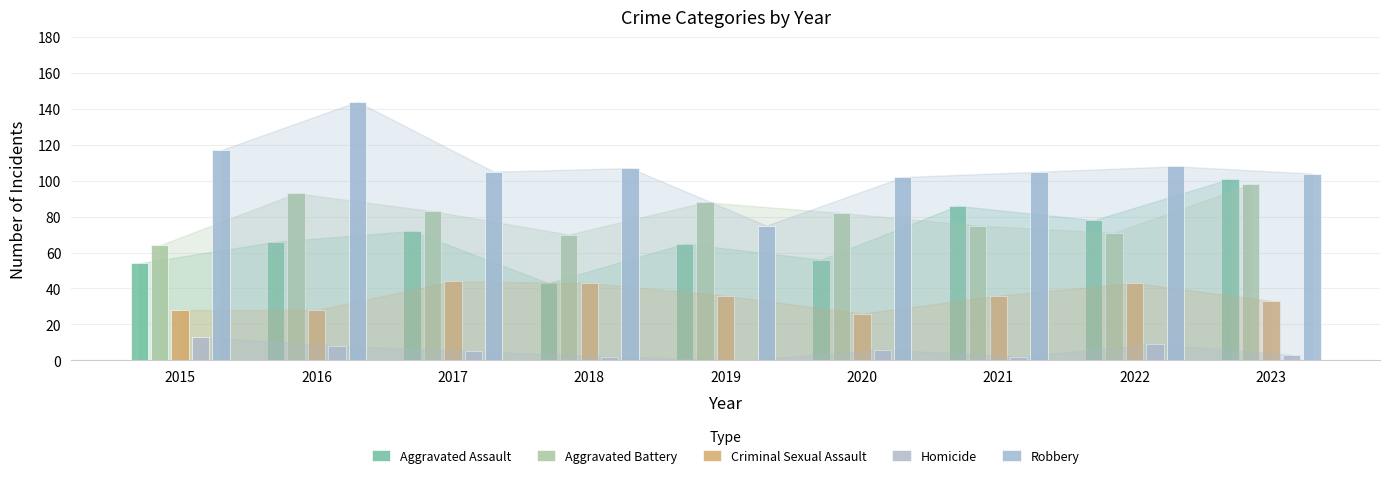

The Homicide series shows 7 at 2019. True or false?

False